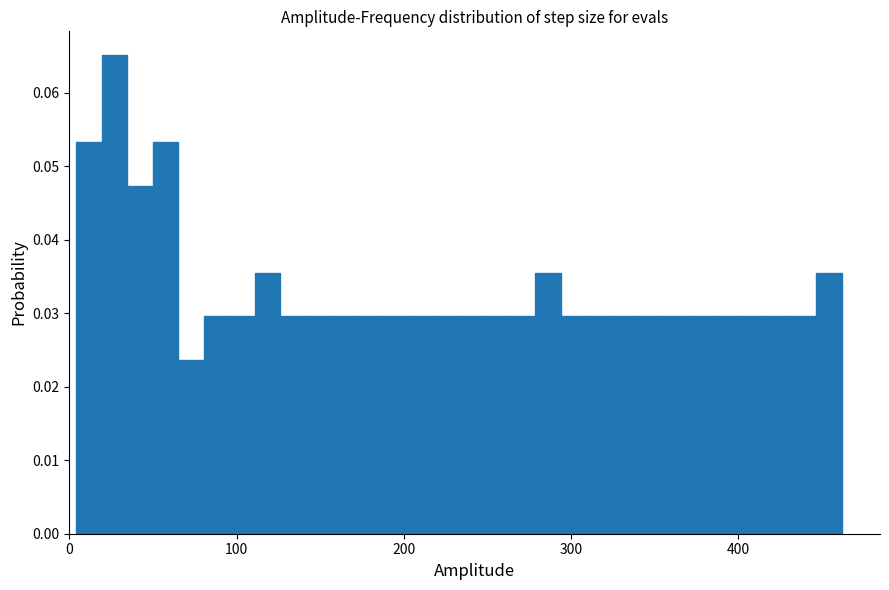

Read against the x-axis, roughly where is the centre of the tallest bar?

30